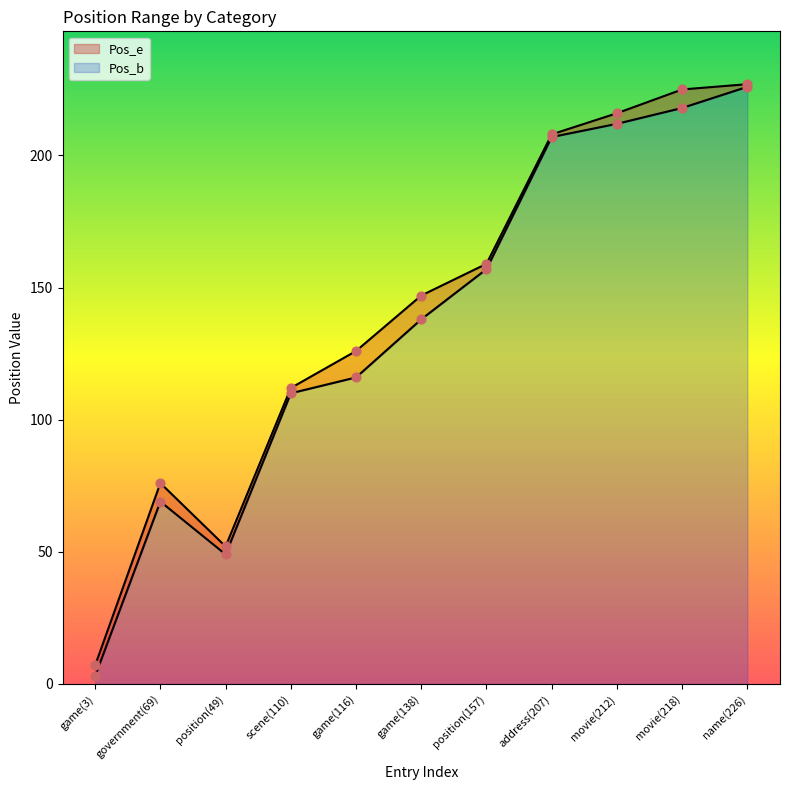

At which category is the sum across all series the highest?

name(226)